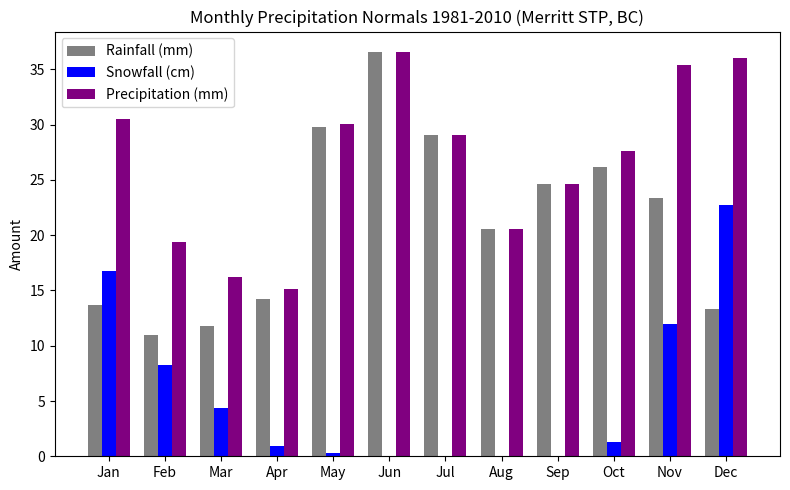

At which category is the sum across all series the highest?

Jun